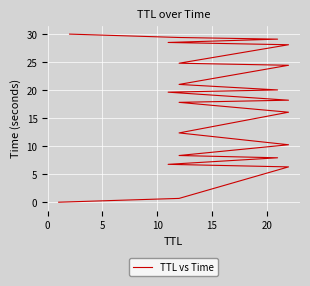

True or false: the data shows 12.9 at 15.

False